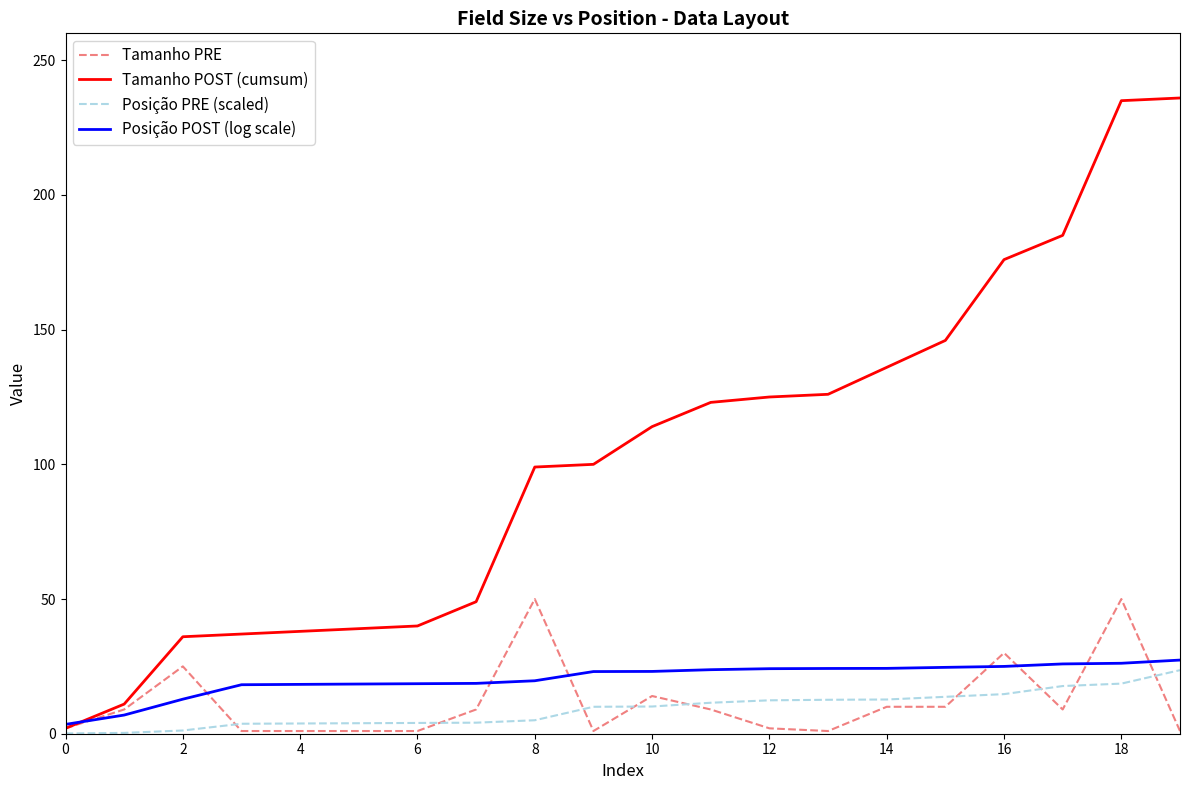

What is the maximum value for Tamanho POST (cumsum)?

236.0